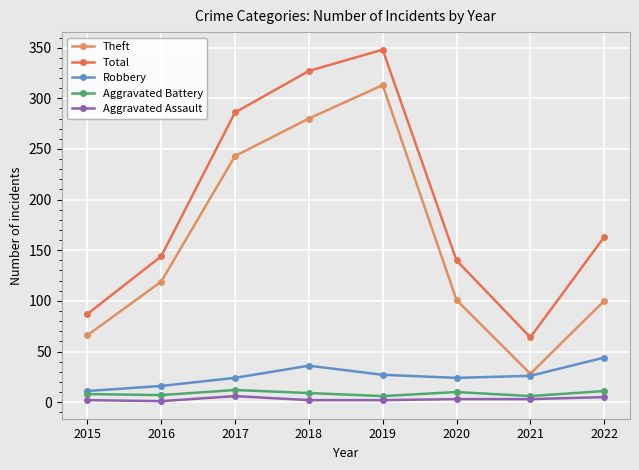

What is the value of the Robbery point at the 7th from the left?

26